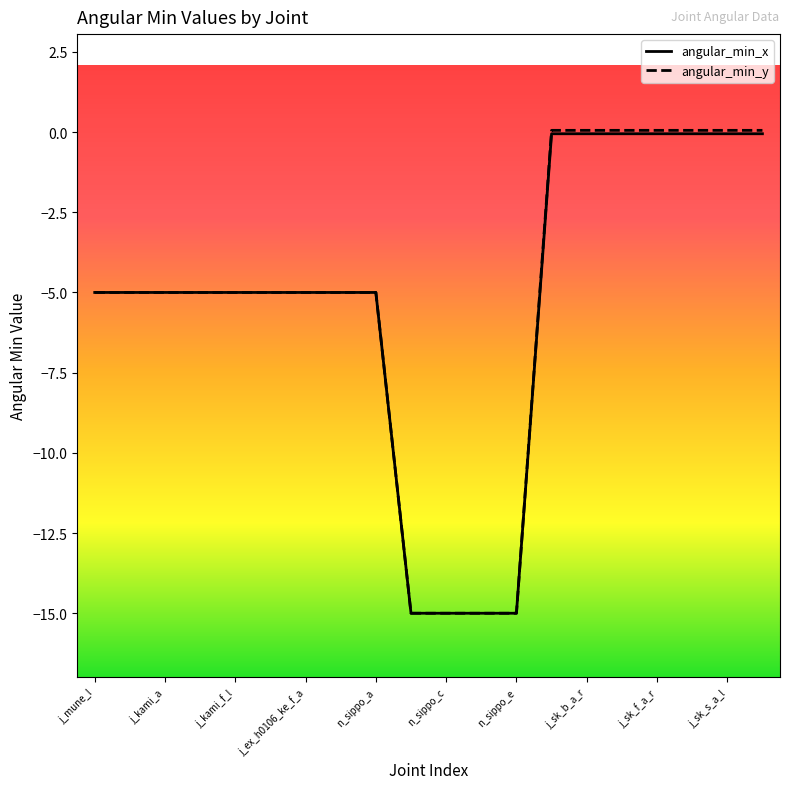

What is the minimum value for angular_min_x?

-15.0